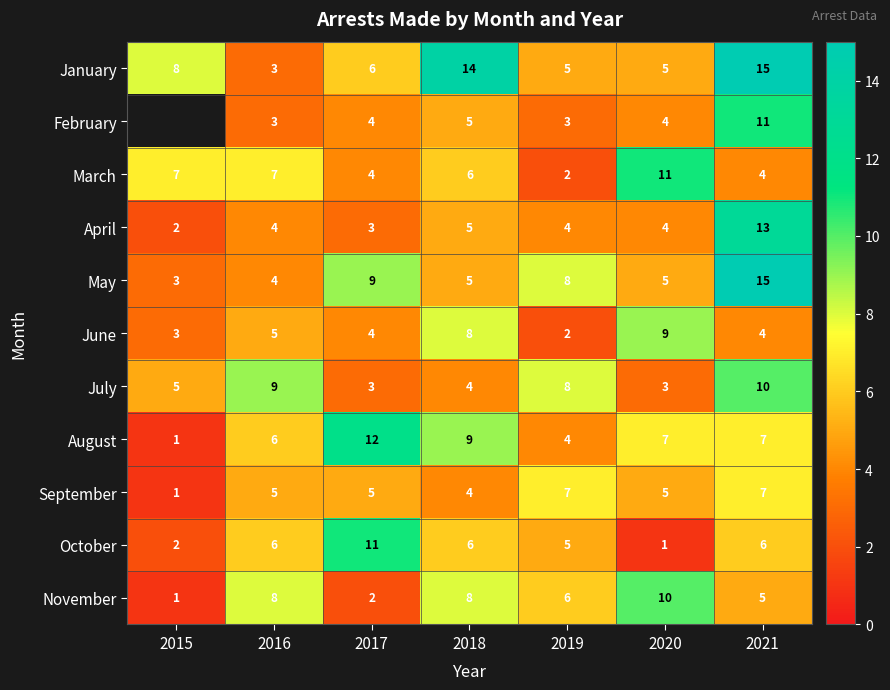

What is the total value across all series at 2019?

54